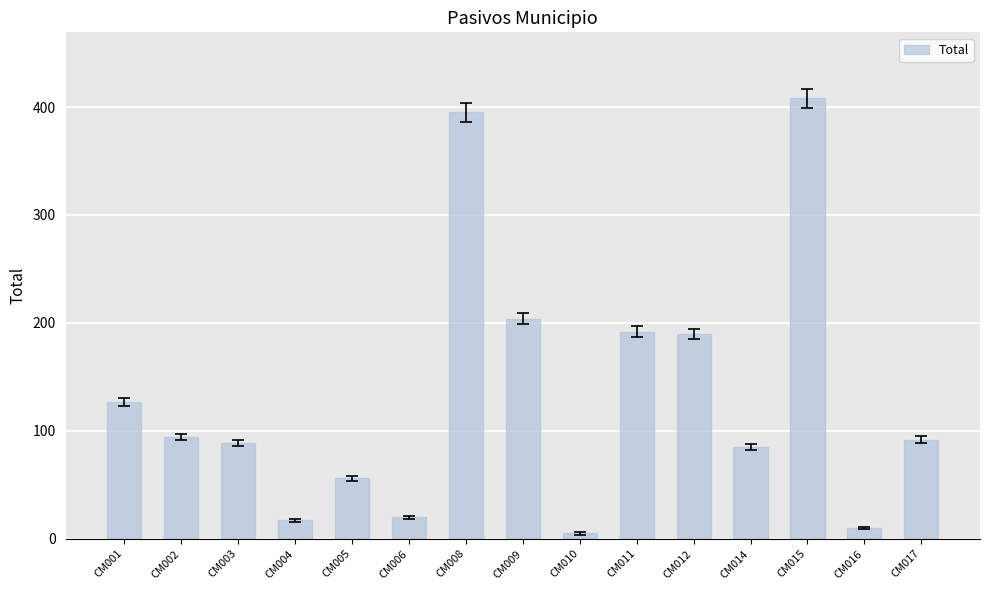

Are the bars grouped side by side (vs. stacked)?

No